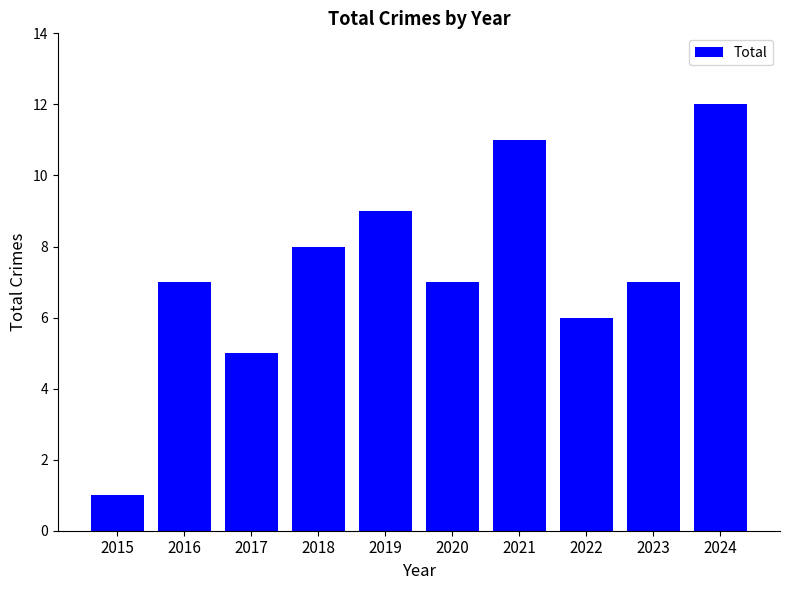

Which has a higher value, 2017 or 2018?

2018